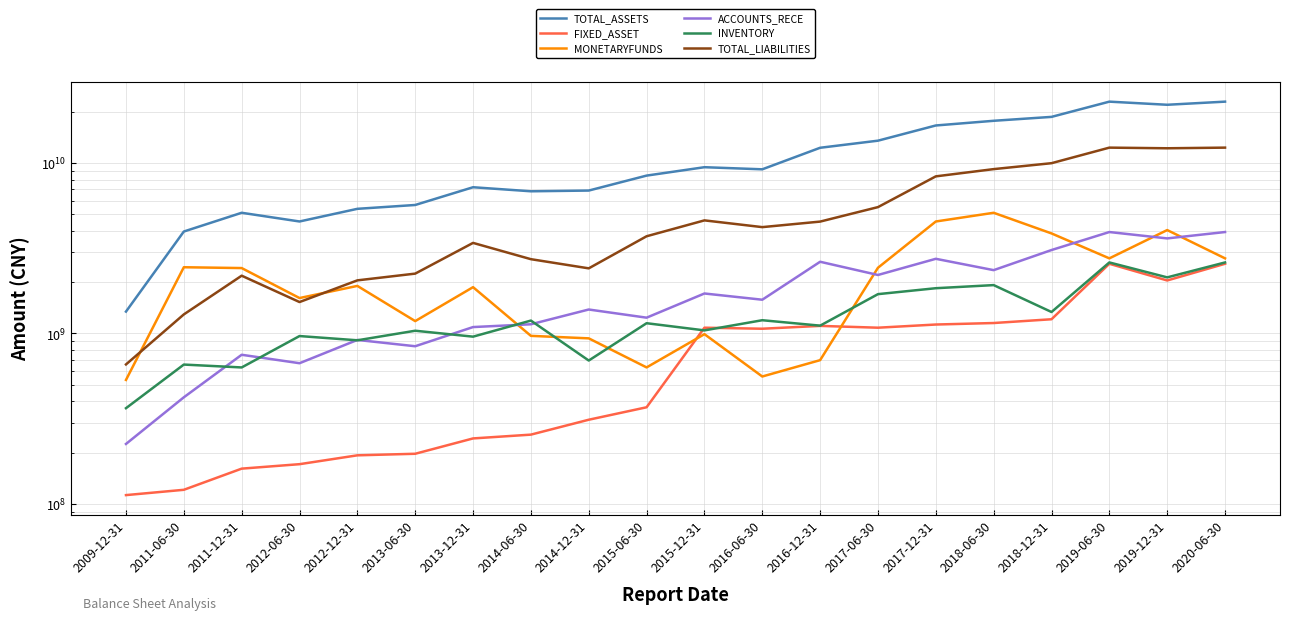

True or false: TOTAL_ASSETS has a value of 28851218433.7 at 2018-12-31.

False